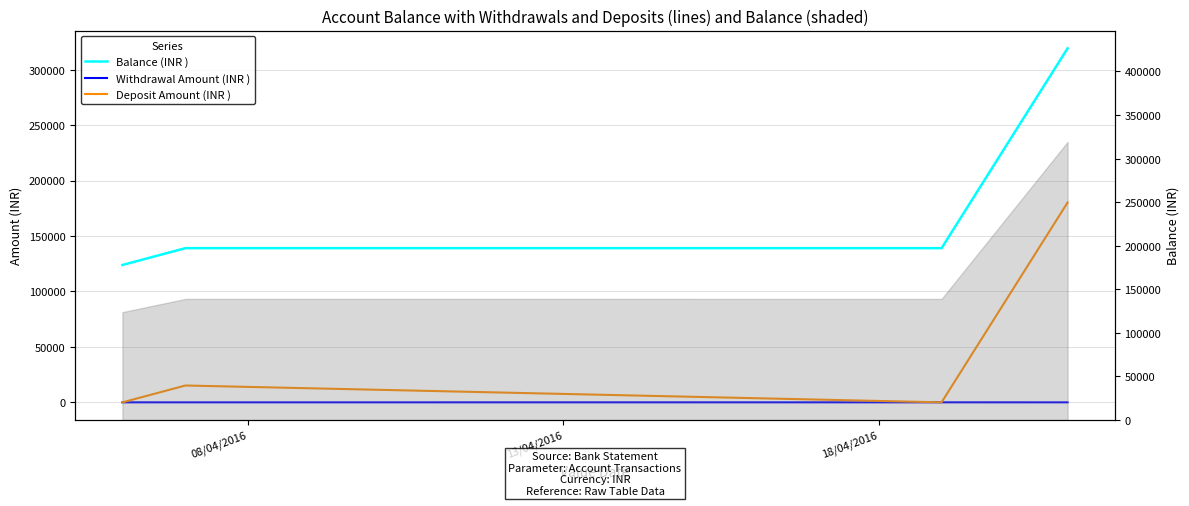

What is the label of the 2nd point from the right?

18/04/2016